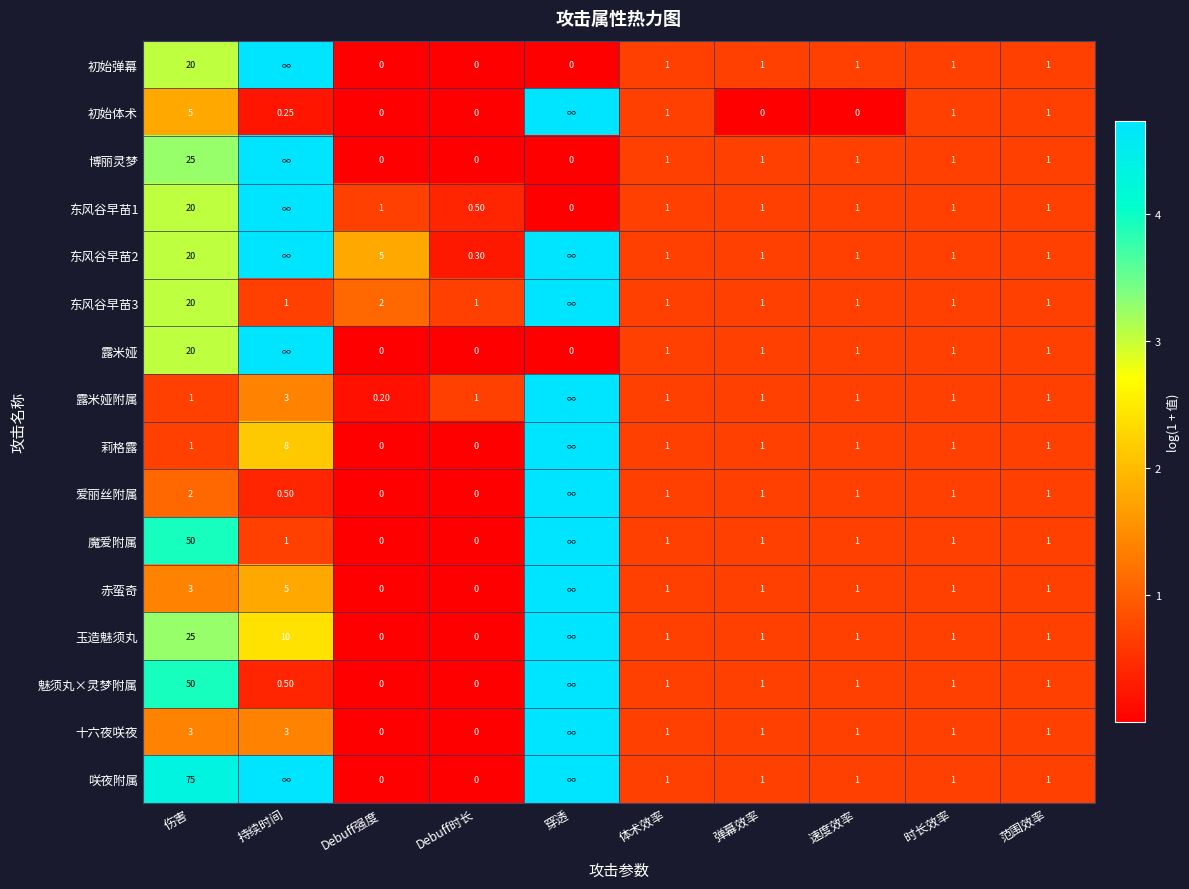

Is the value of 初始弹幕 at 弹幕效率 greater than the value of 魅须丸×灵梦附属 at Debuff时长?

Yes